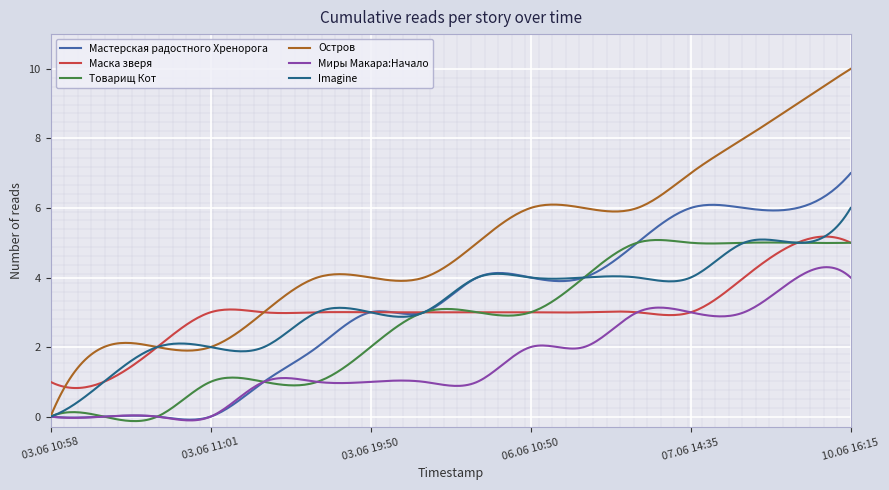

At which label does Imagine reach its minimum?

03.06 10:58